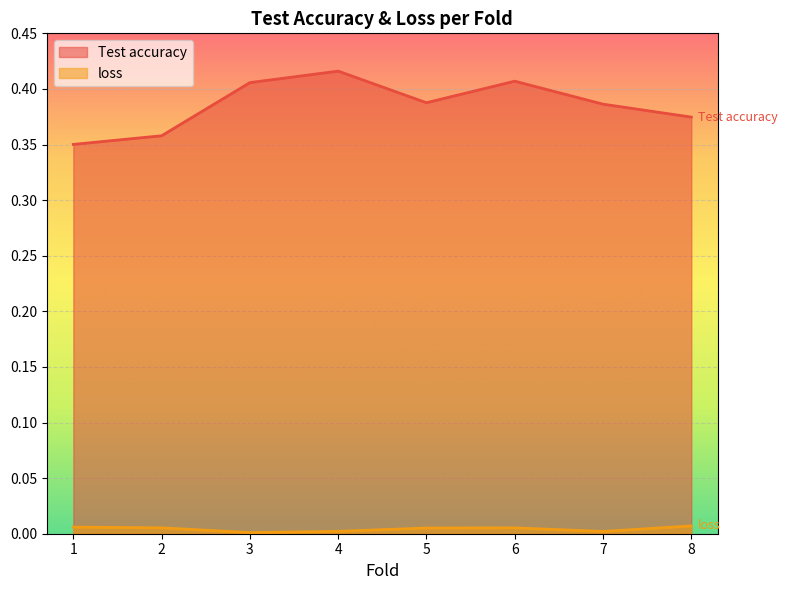

Does the chart display data point markers on the line(s)?

No